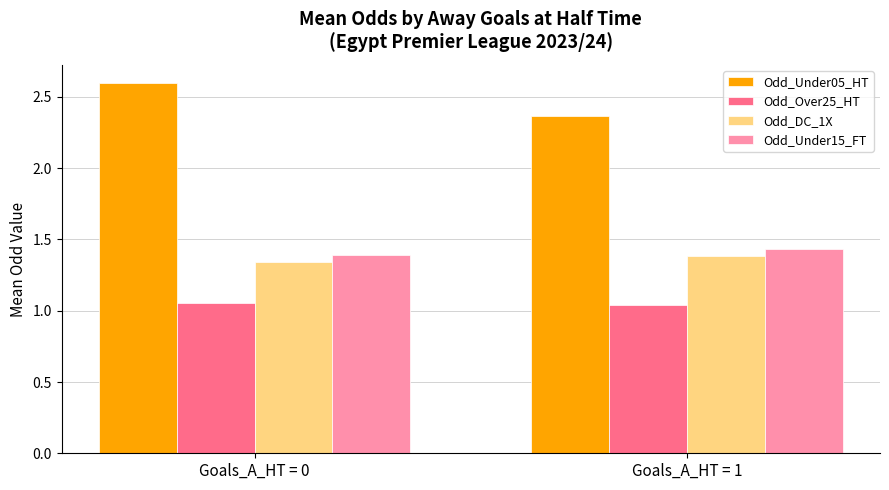

Are the bars horizontal?

No